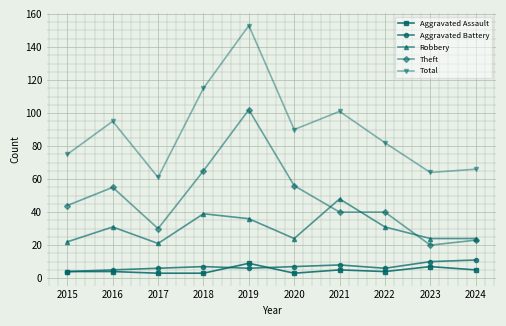

What is the difference between the maximum and minimum values in the Theft series?

82